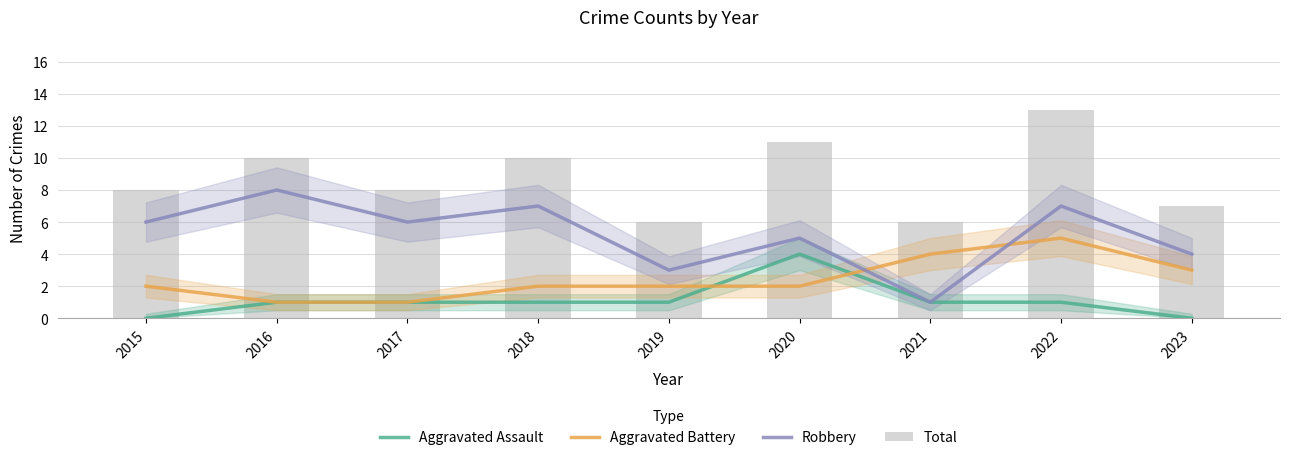

Which category has the highest value across all series?

2022